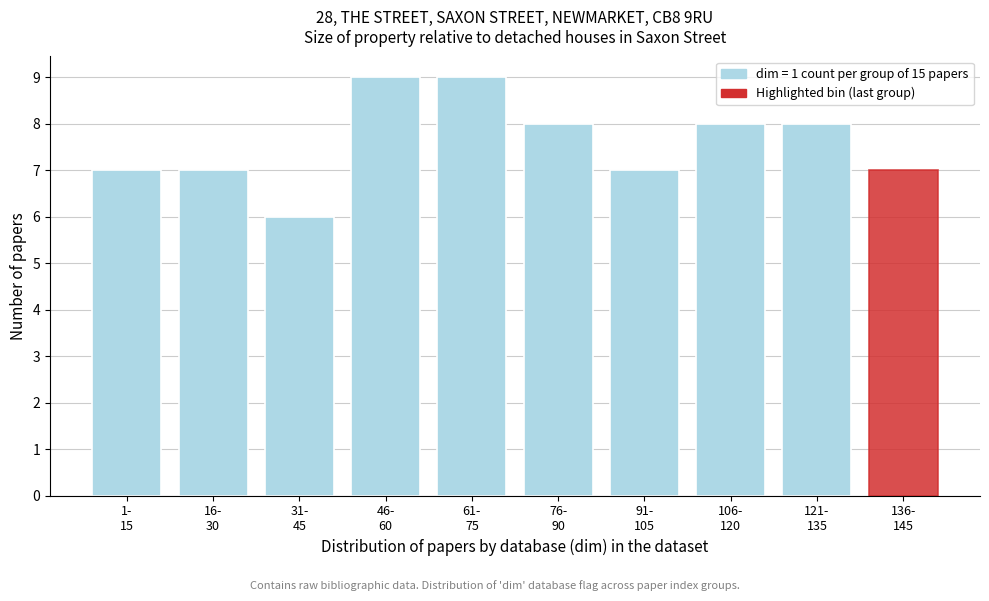

Reading left to right, extract all data points from this chart.

7	7	6	9	9	8	7	8	8	7